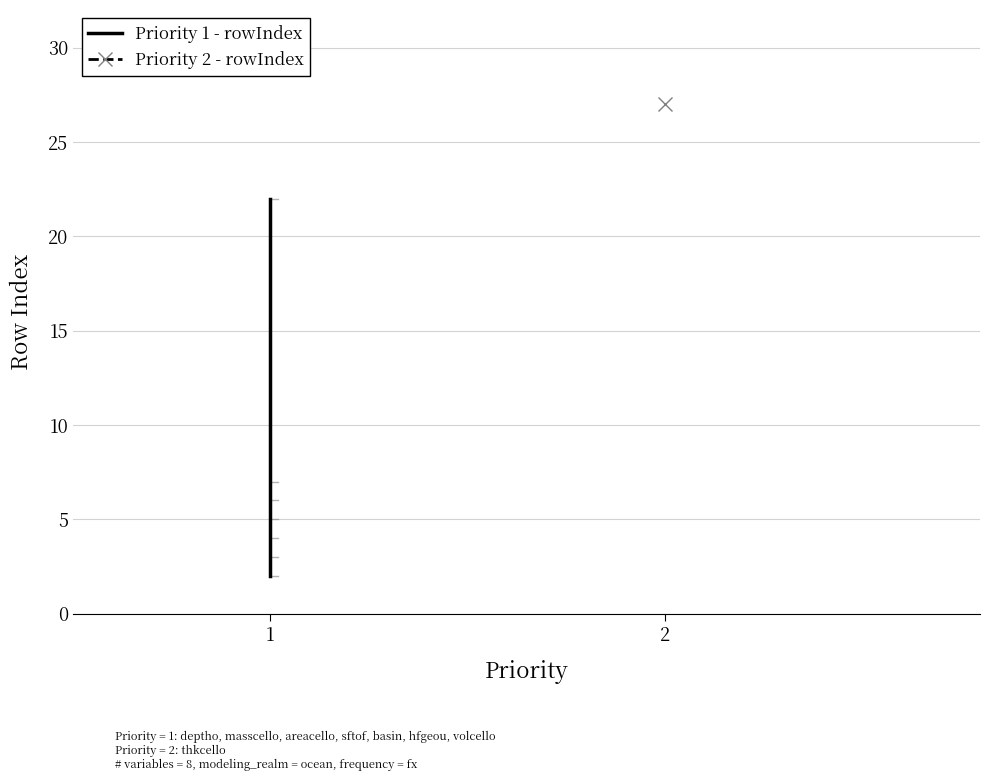

The chart shows a value of 22 at 1. True or false?

True